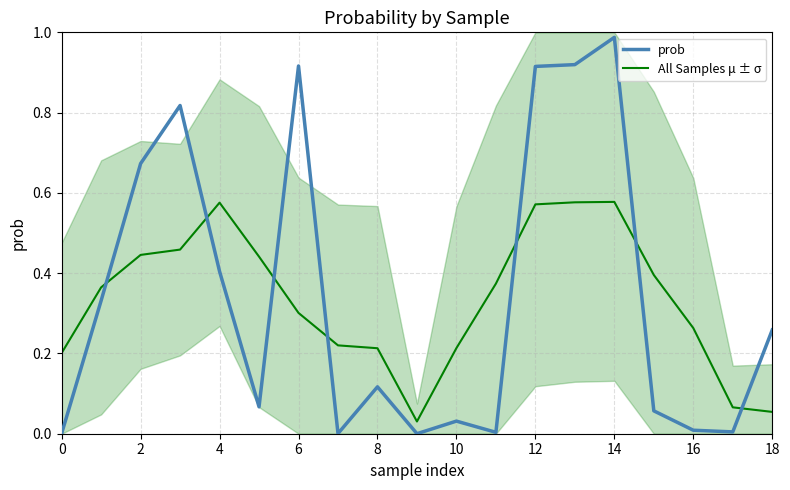

What is the difference between the highest and lowest values at 13?

0.3